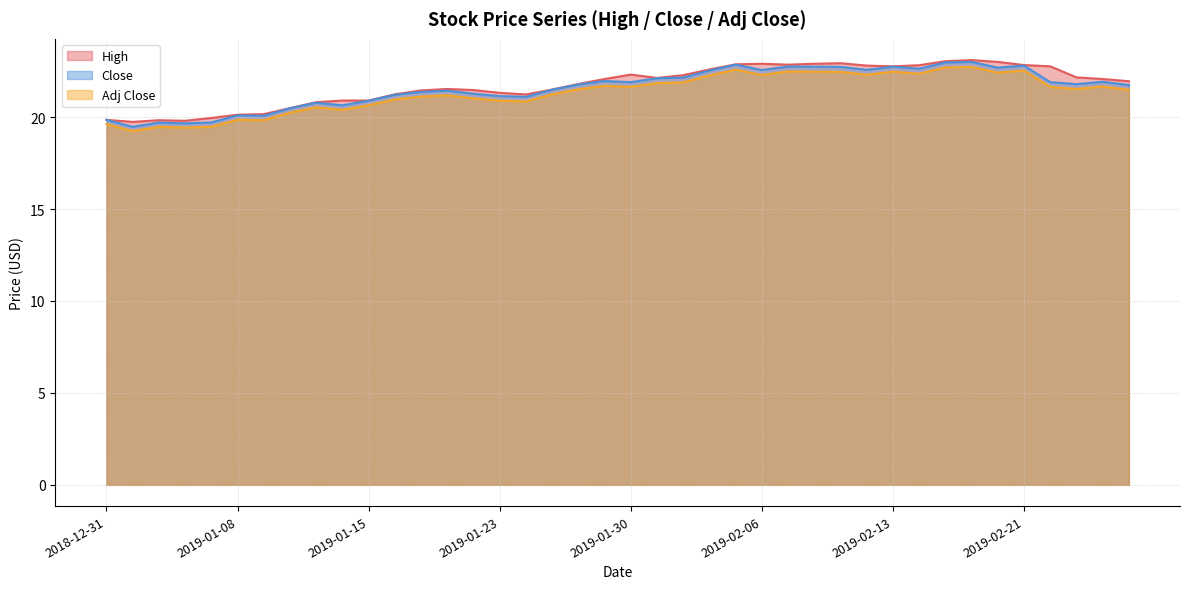

True or false: High has a value of 29.5 at 2019-02-01.

False